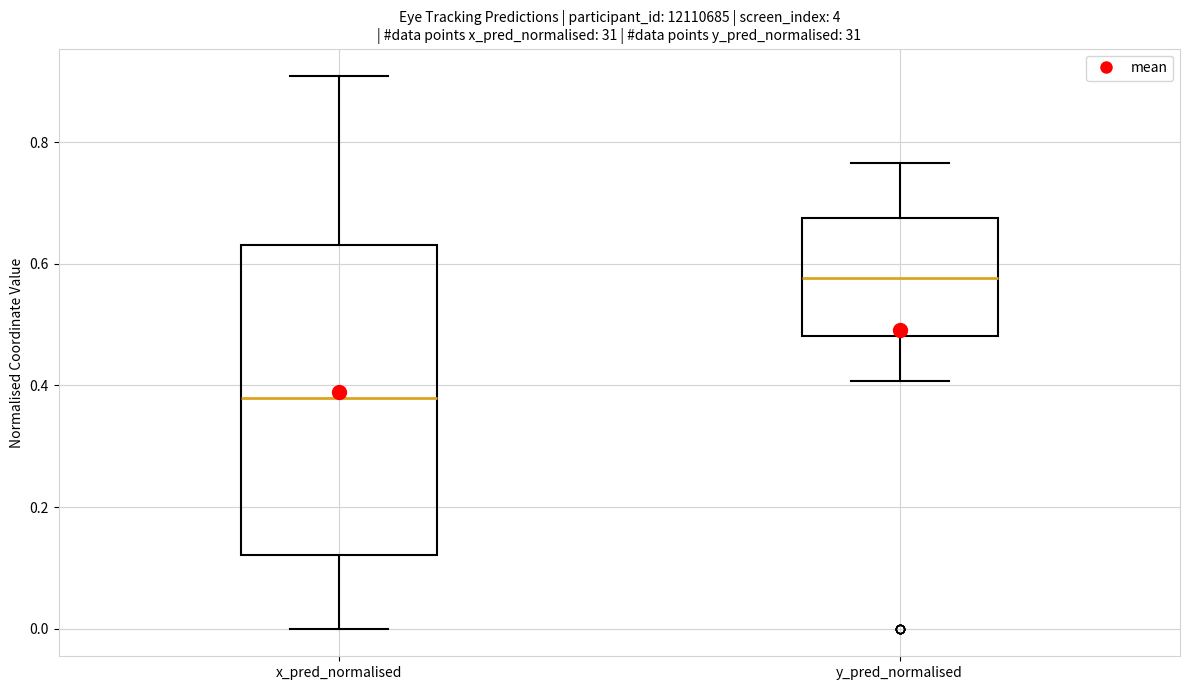

Which box is the tallest, from its lower edge to its upper edge?

x_pred_normalised